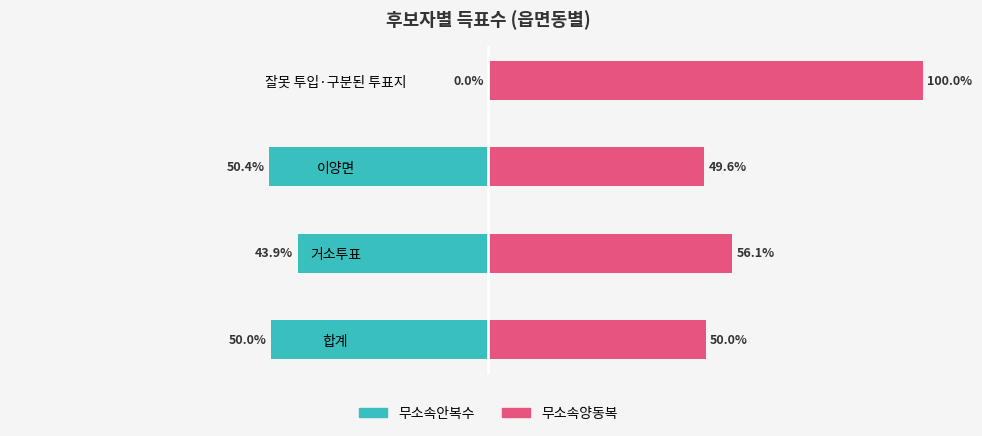

True or false: 무소속안복수 has a value of -25.1 at 이양면.

False